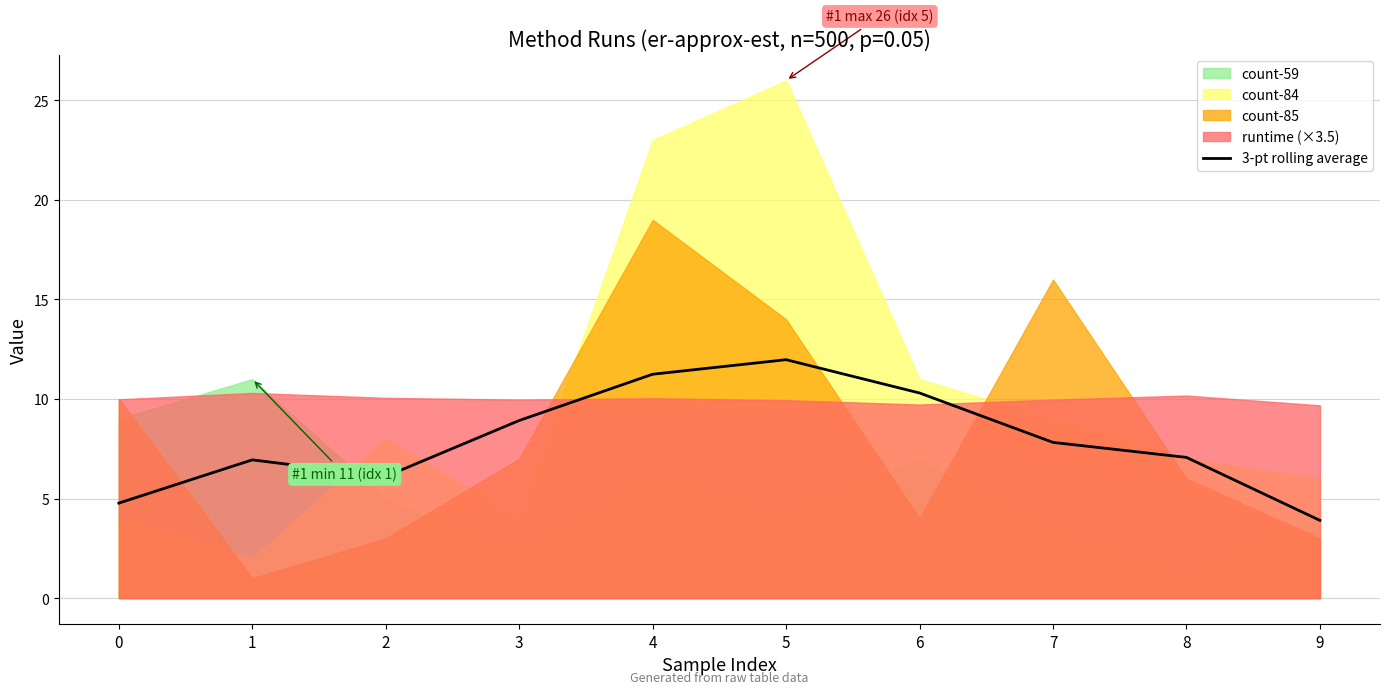

What is the ratio of the value at 8 to the value at 4?

0.6